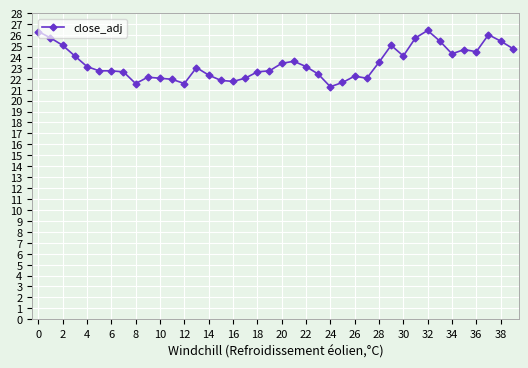

How many data points does each series have?

40